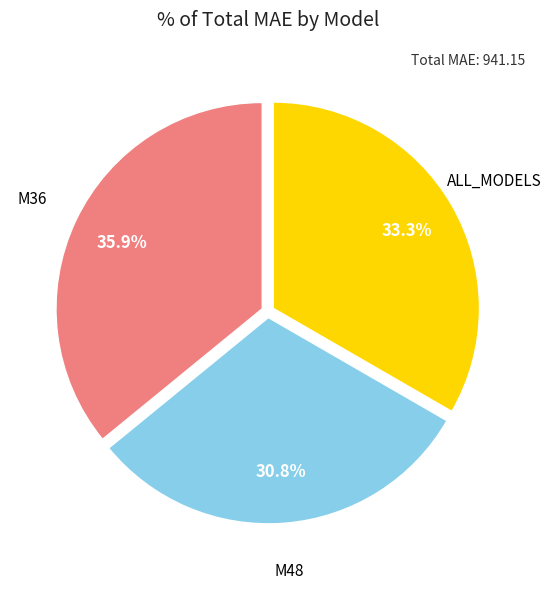

Does any single category account for the majority?

No